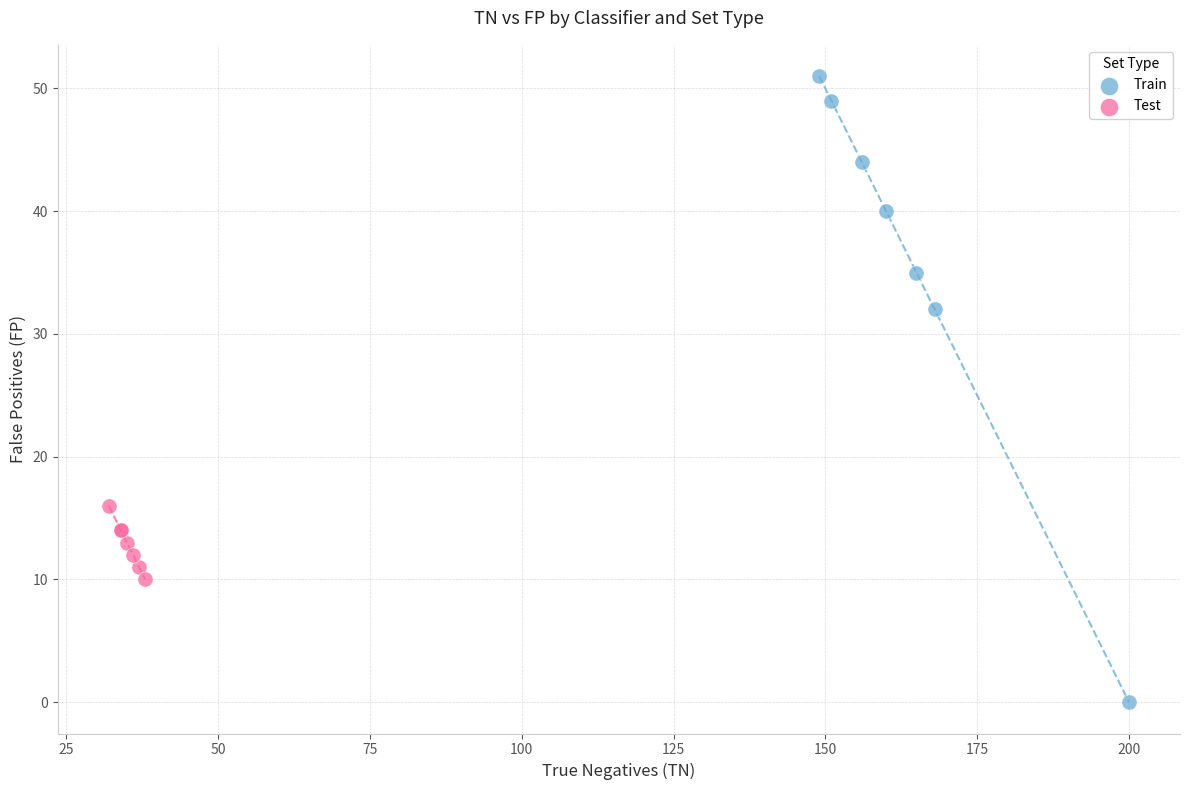

What are all the series names shown in the legend?

Train, Test